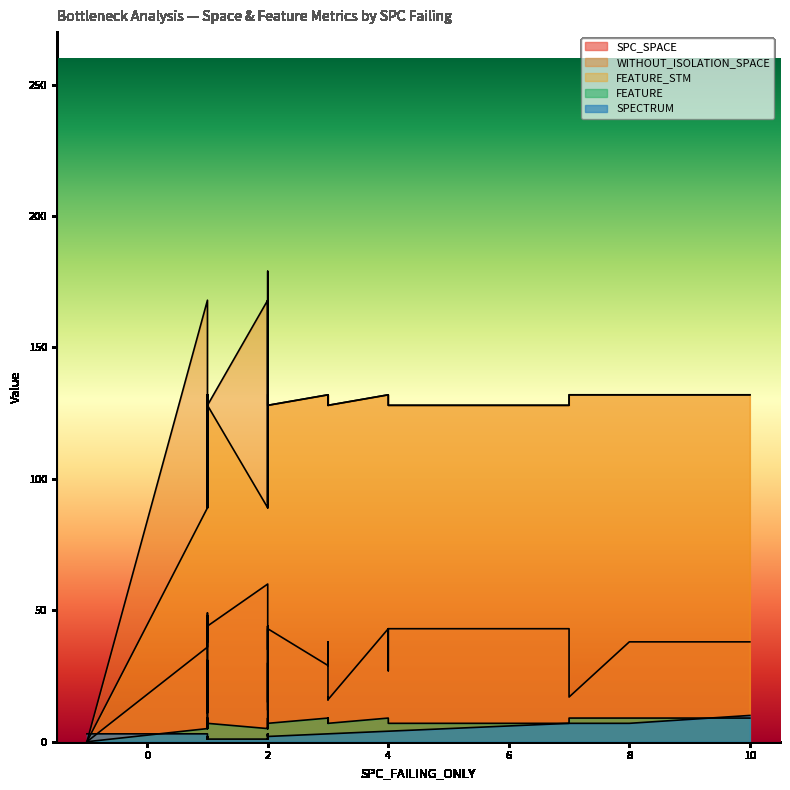

What is the average value of the FEATURE series?

7